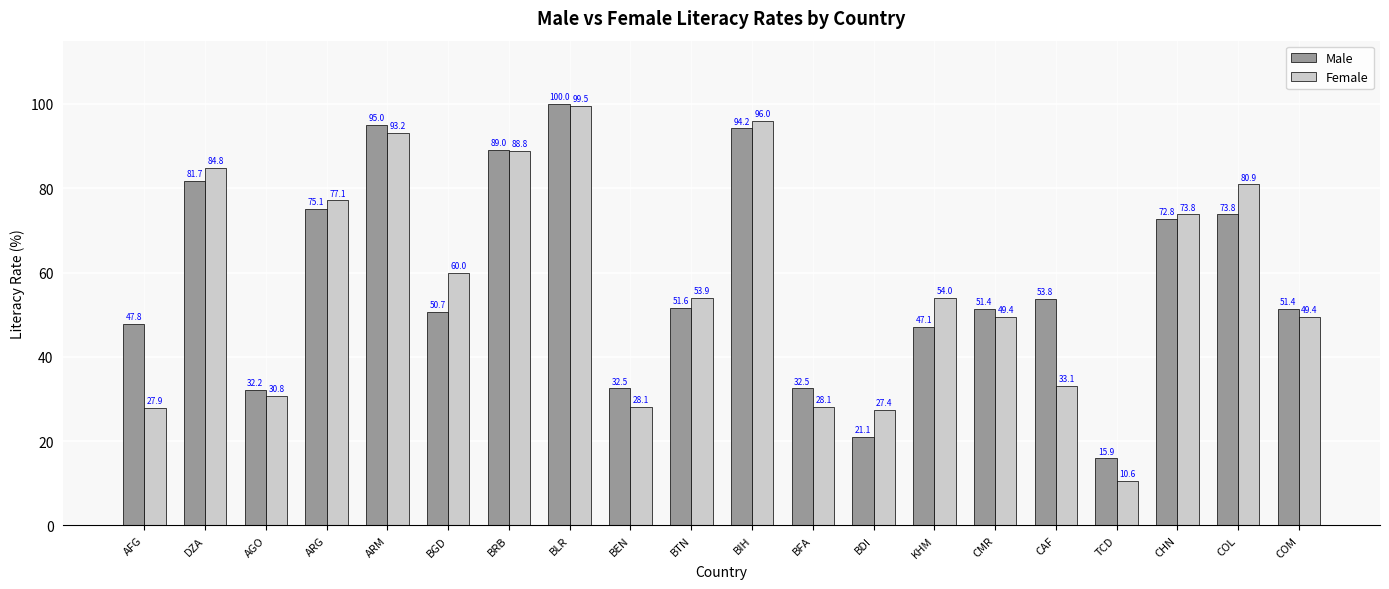

Where is Male nearest to the value 57?

CAF